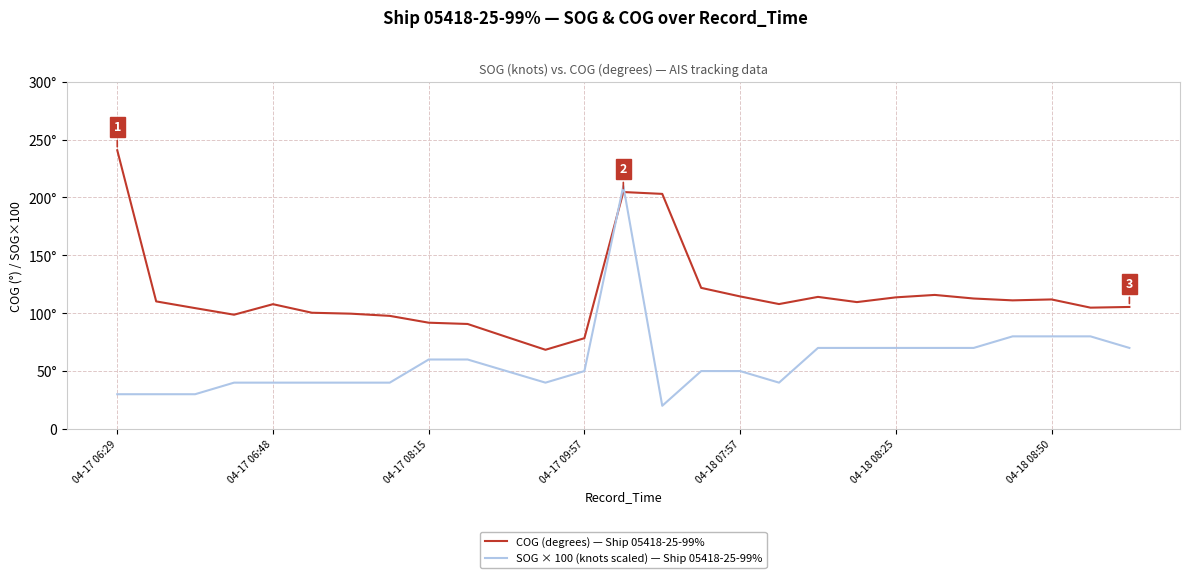

Which series has the widest spread of values?

SOG × 100 (knots scaled) — Ship 05418-25-99%